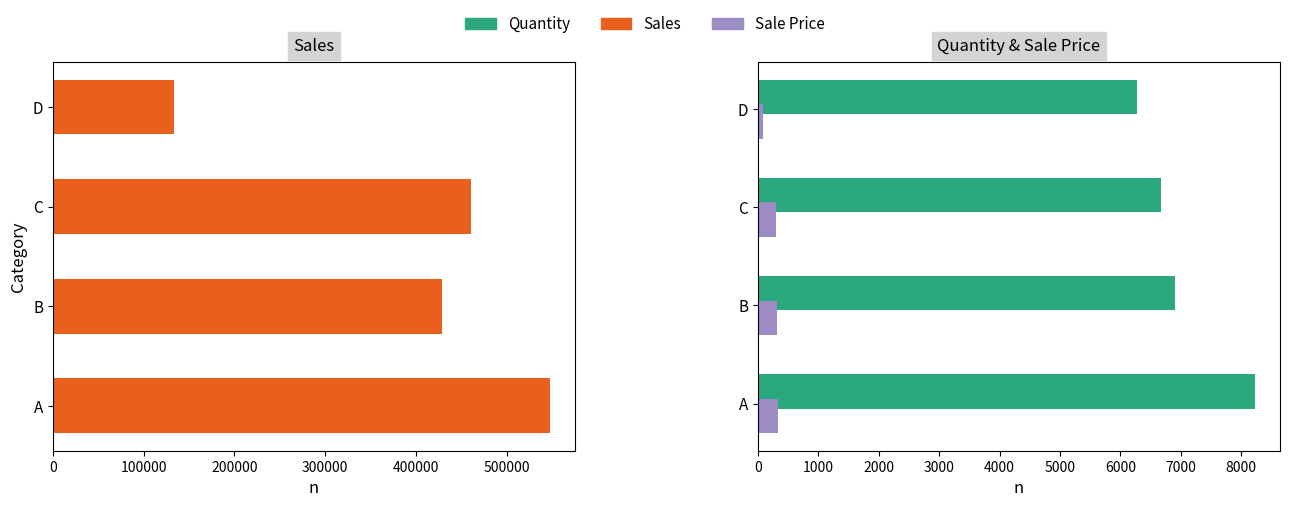

How many values in the Sale Price series exceed 320?

1